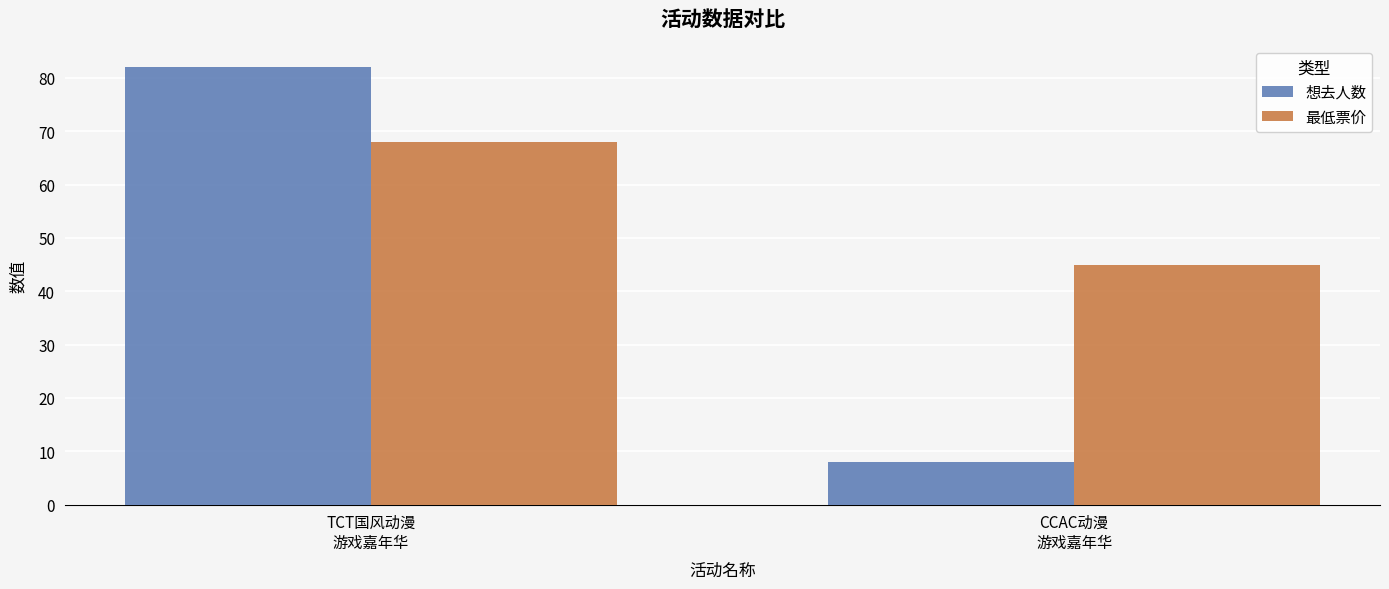

Is it true that 最低票价 equals 45 at CCAC动漫
游戏嘉年华?

True